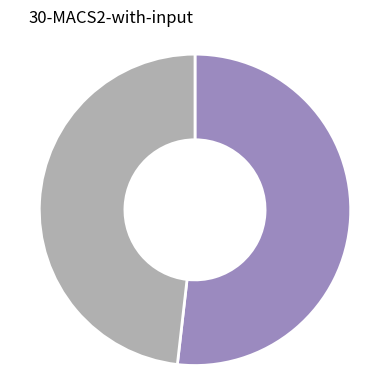

Is there any slice that represents more than half of the pie?

Yes